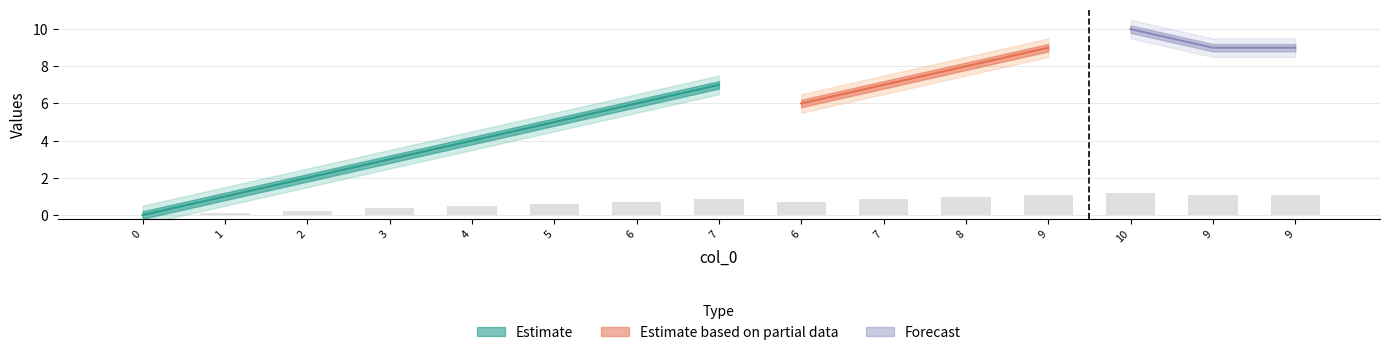

Is it true that the value at 9 is 1.9?

False